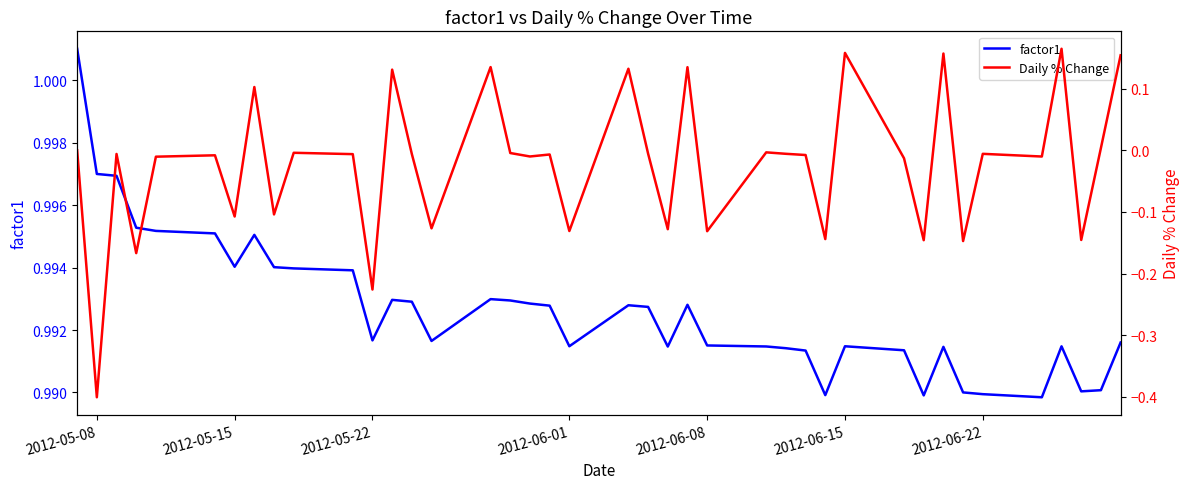

Rank the series by their average value, from highest to lowest.

factor1, Daily % Change